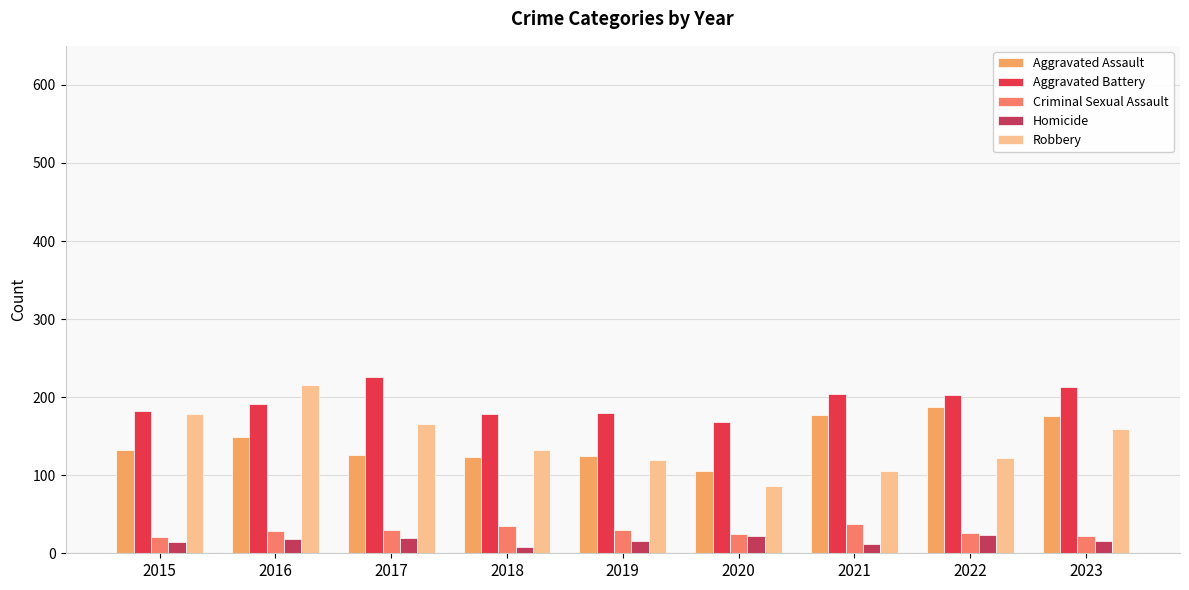

What is the total value across all series at 2015?

528